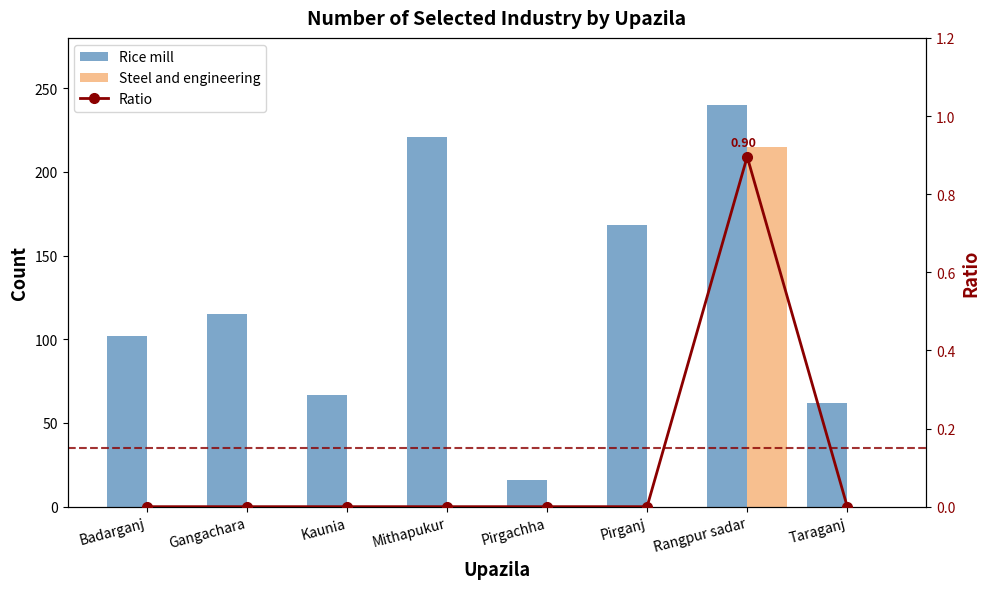

Between Pirgachha and Rangpur sadar, which series saw the biggest shift?

Rice mill